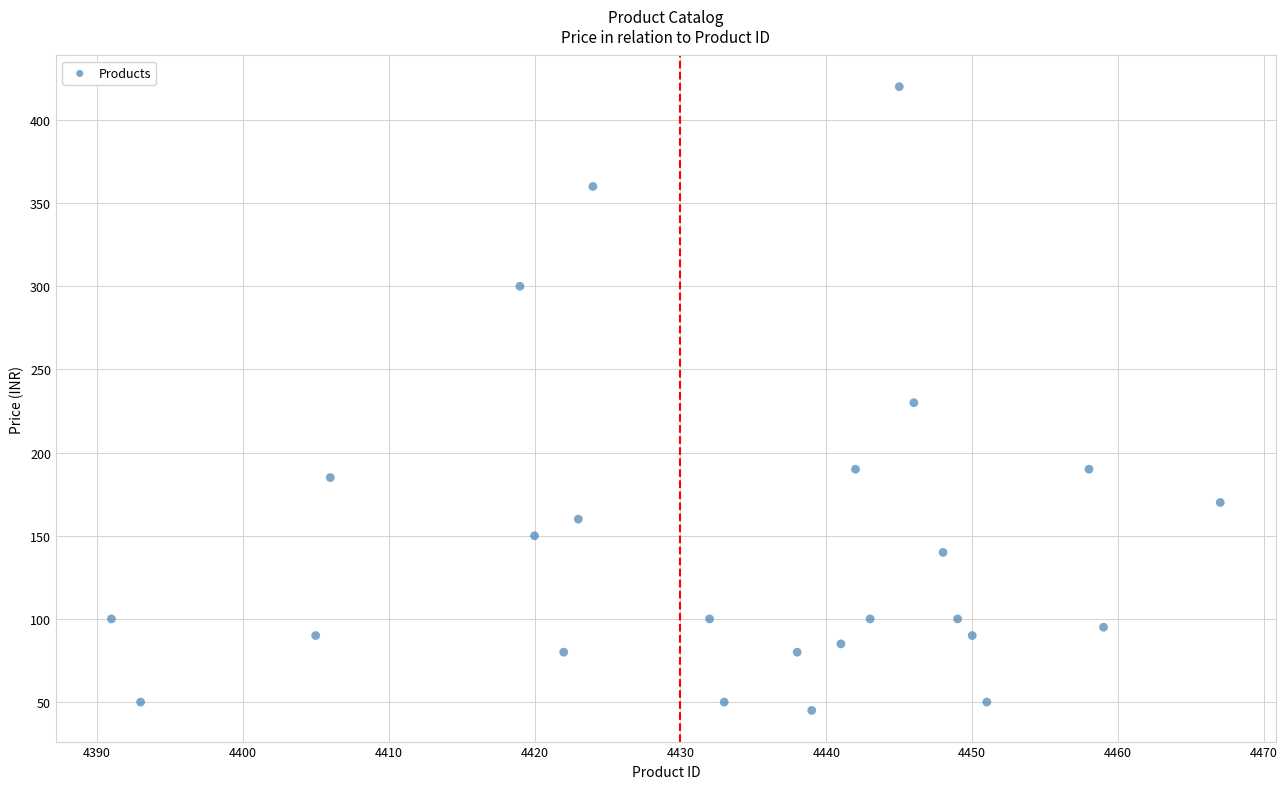

What is the range of Y values (max minus min)?

375